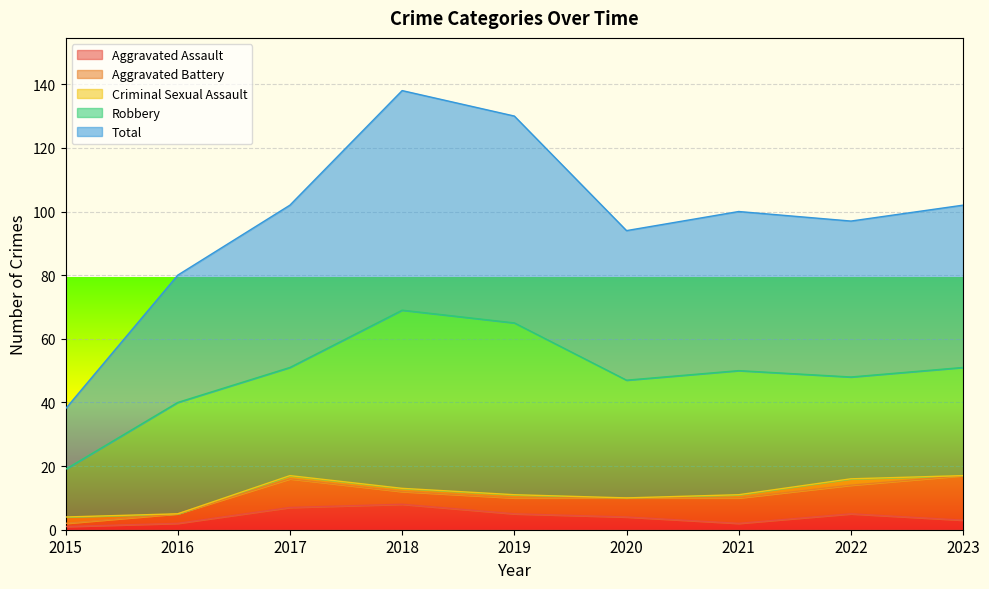

Reading left to right, transcribe all the data shown in this chart.

Aggravated Assault: 2015=1	2016=2	2017=7	2018=8	2019=5	2020=4	2021=2	2022=5	2023=3
Aggravated Battery: 2015=1	2016=3	2017=9	2018=4	2019=5	2020=6	2021=8	2022=9	2023=14
Criminal Sexual Assault: 2015=2	2016=0	2017=1	2018=1	2019=1	2020=0	2021=1	2022=2	2023=0
Robbery: 2015=15	2016=35	2017=34	2018=56	2019=54	2020=37	2021=39	2022=32	2023=34
Total: 2015=19	2016=40	2017=51	2018=69	2019=65	2020=47	2021=50	2022=49	2023=51